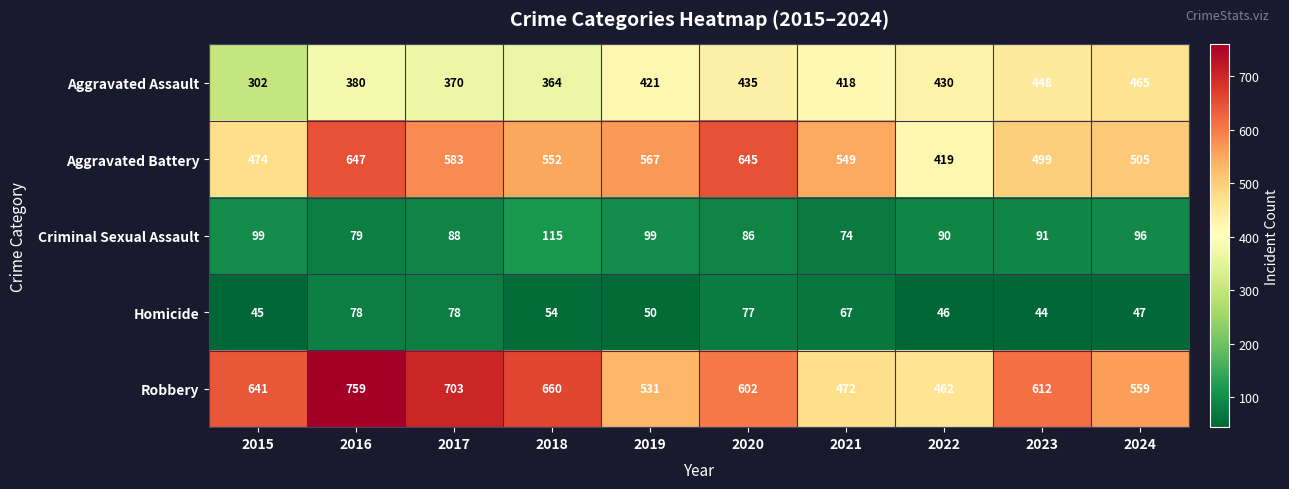

Between 2019 and 2024, which series saw the biggest shift?

Aggravated Battery